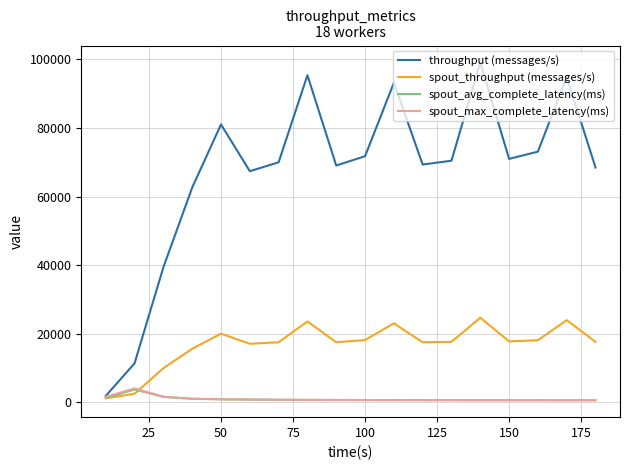

What is the maximum value shown in the chart?

99143.0